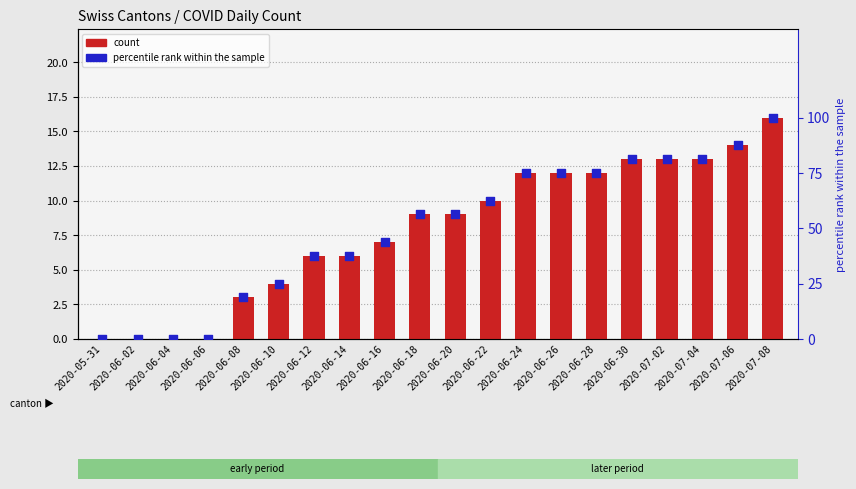

Is the value of count at 2020-06-04 greater than the value of percentile rank within the sample at 2020-07-02?

No